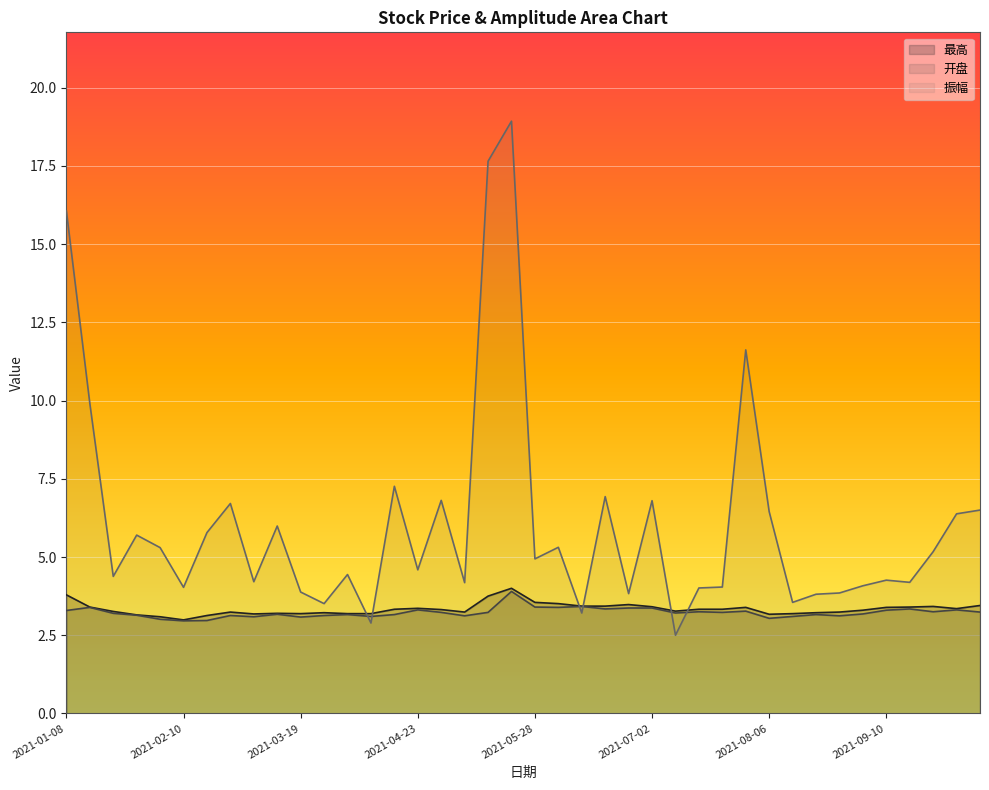

Rank the categories by 最高 value from lowest to highest.

2021-02-10, 2021-02-05, 2021-02-19, 2021-01-29, 2021-08-06, 2021-03-05, 2021-03-19, 2021-04-02, 2021-04-09, 2021-08-13, 2021-03-12, 2021-03-26, 2021-08-20, 2021-02-26, 2021-05-07, 2021-08-27, 2021-01-22, 2021-07-09, 2021-09-03, 2021-04-30, 2021-04-16, 2021-07-16, 2021-07-23, 2021-09-30, 2021-04-23, 2021-07-30, 2021-09-10, 2021-01-15, 2021-09-17, 2021-07-02, 2021-09-24, 2021-06-11, 2021-06-18, 2021-10-08, 2021-06-25, 2021-06-04, 2021-05-28, 2021-05-14, 2021-01-08, 2021-05-21